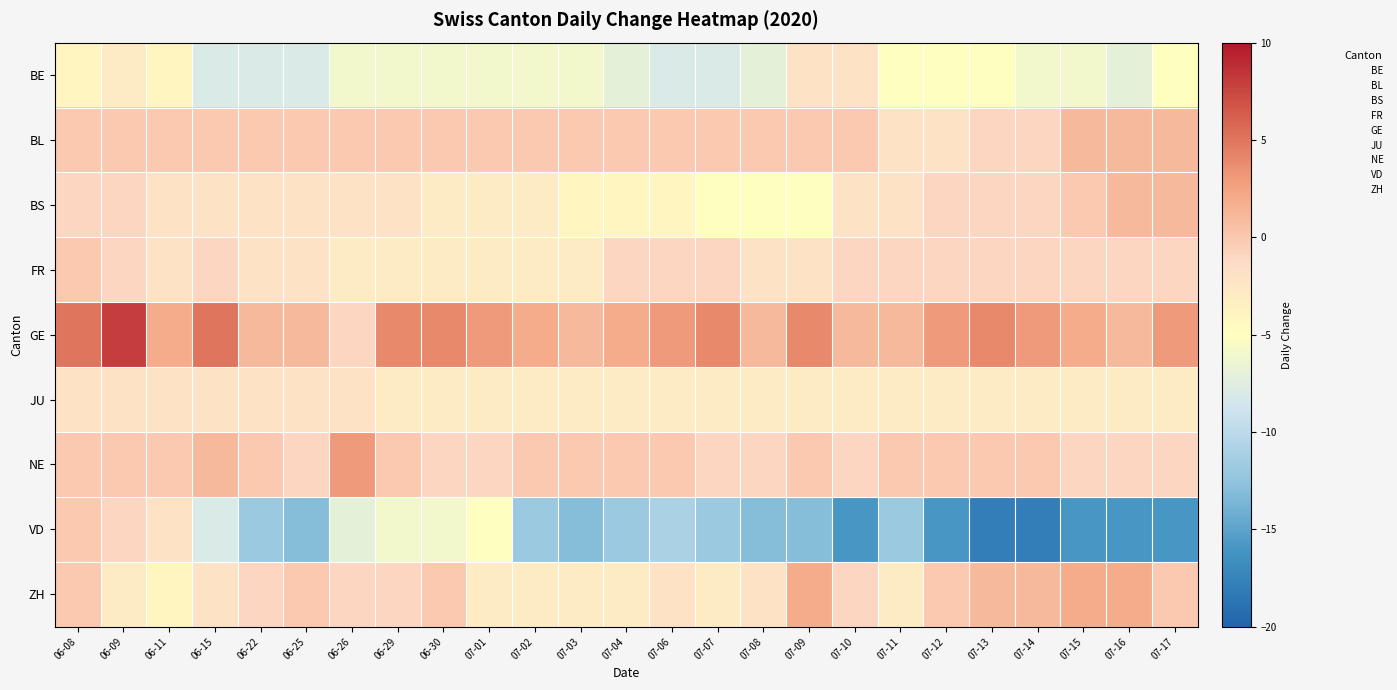

Which series has the largest range (max minus min)?

VD